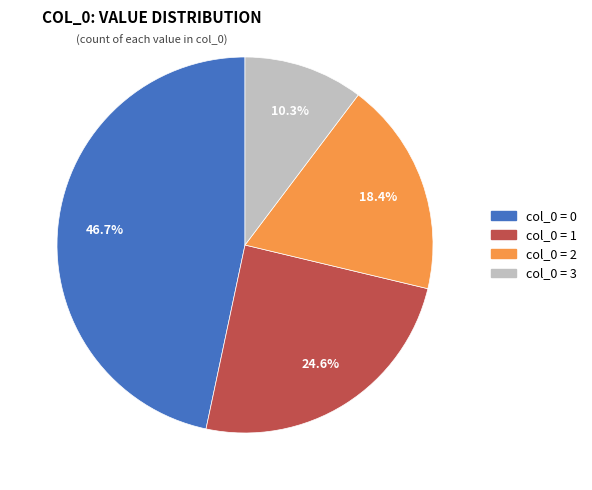

Is there any slice that represents more than half of the pie?

No